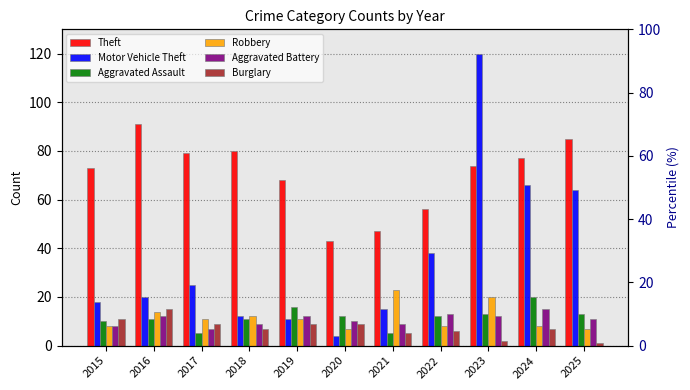

How many distinct data groups are displayed?

6